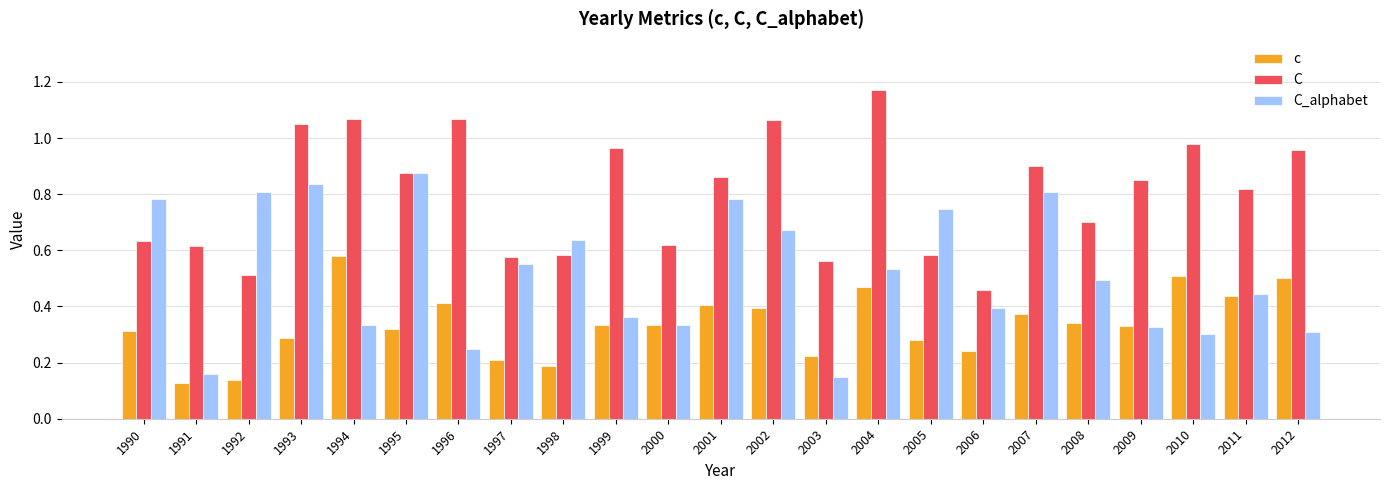

What is the sum of the C values at 1994 and 2012?

2.0